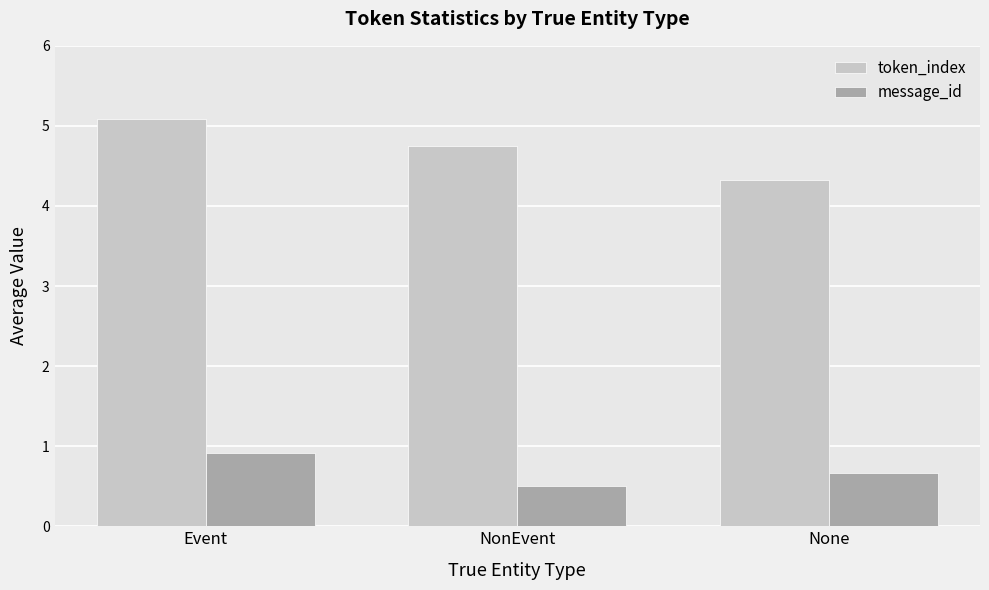

At how many categories does at least one series exceed 4?

3